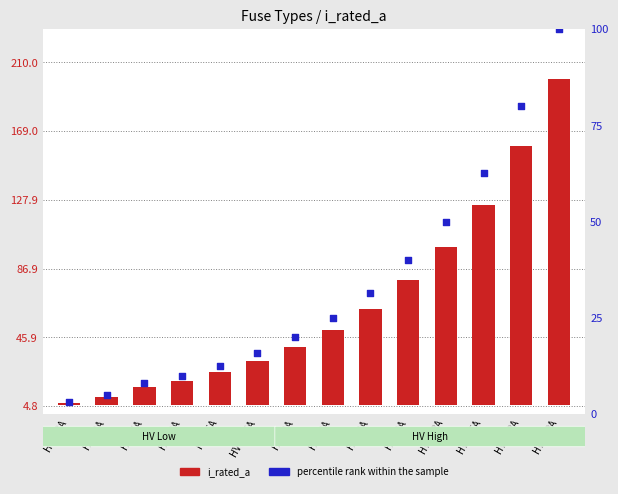

Which series contains the lowest Y value?

i_rated_a